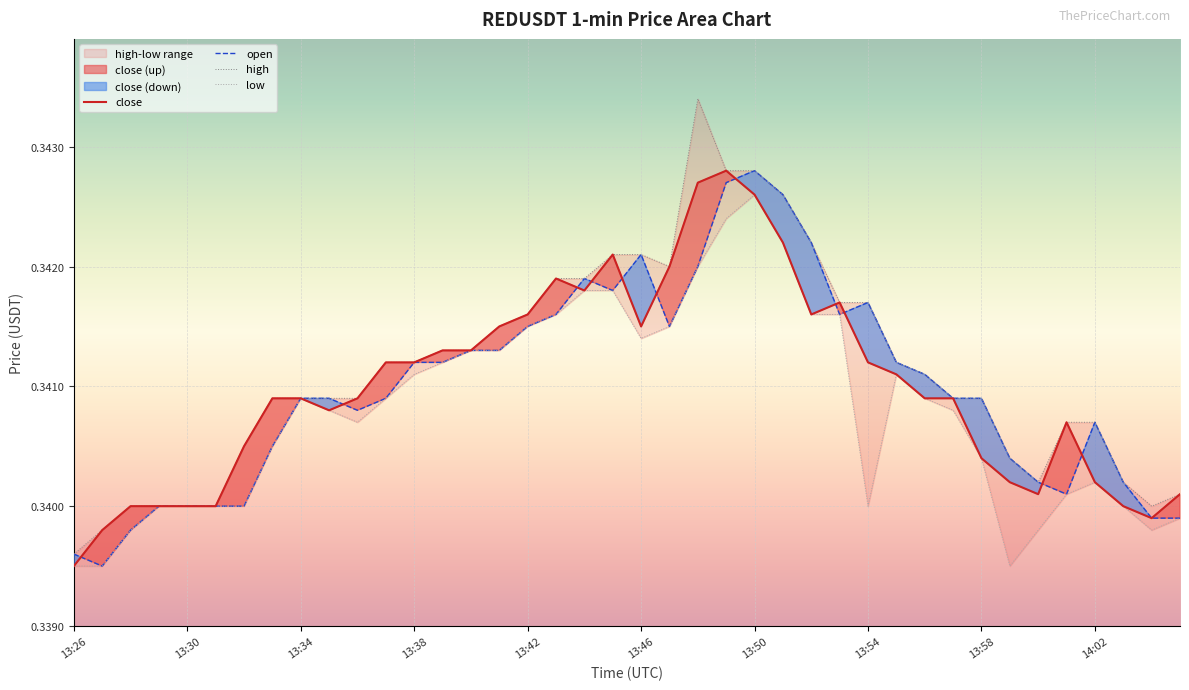

Read the high value at 35.

0.3